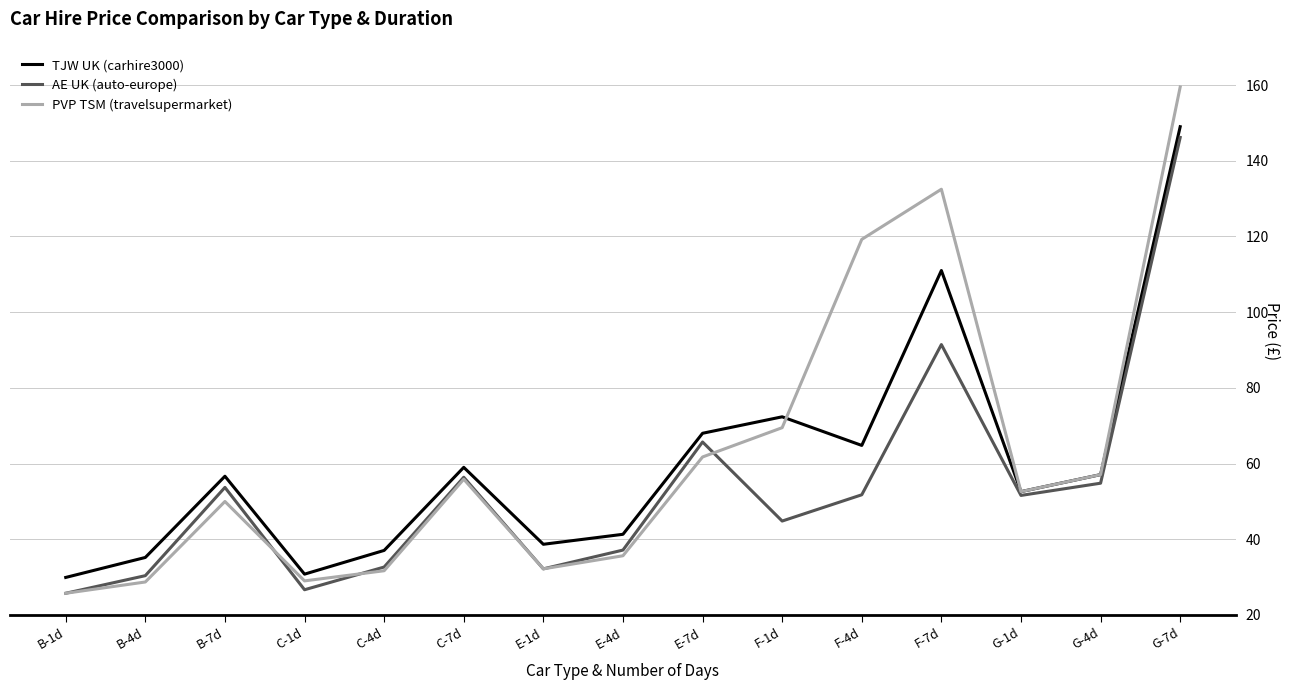

Is it true that PVP TSM (travelsupermarket) equals 50.0 at B-7d?

True